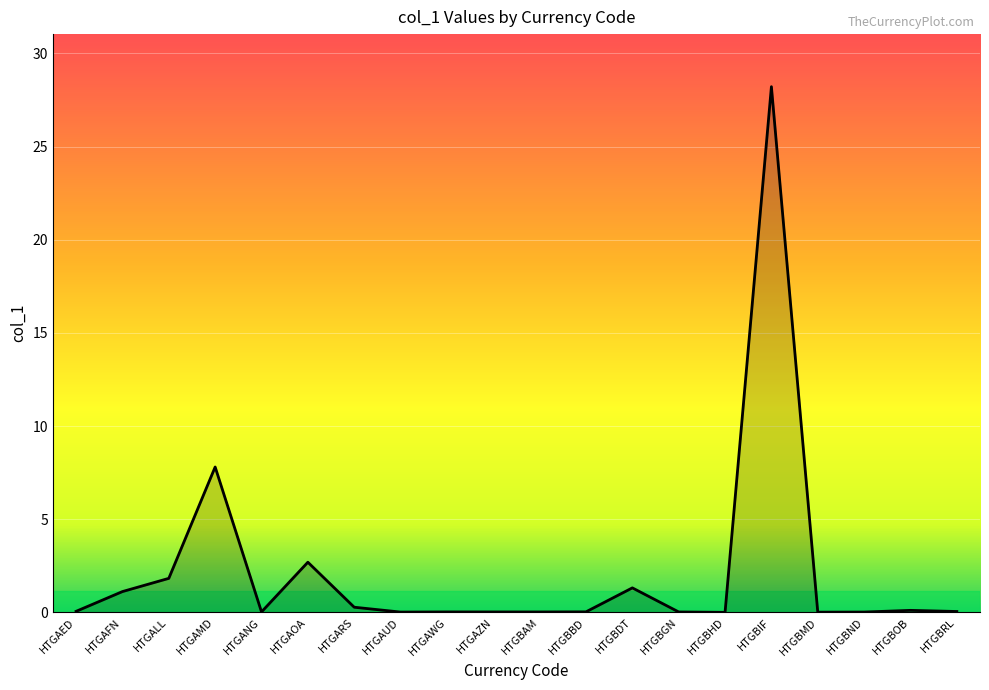

What is the approximate value at HTGBOB?

0.1